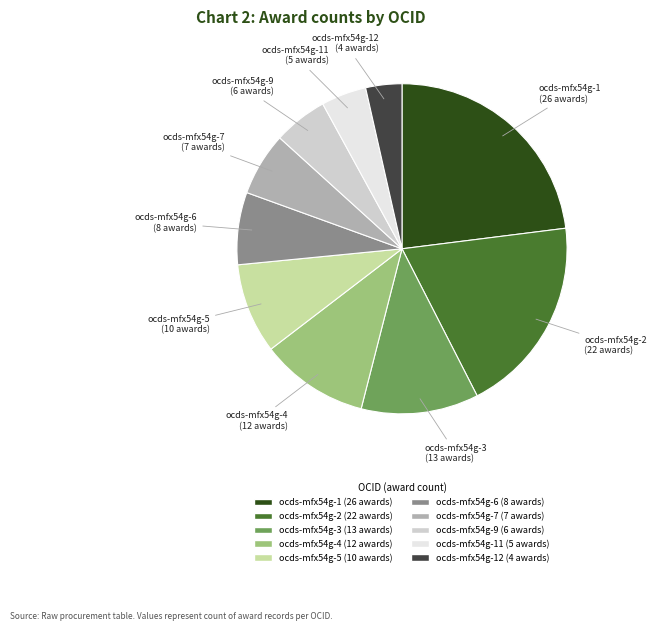

Is there a majority slice in this chart?

No